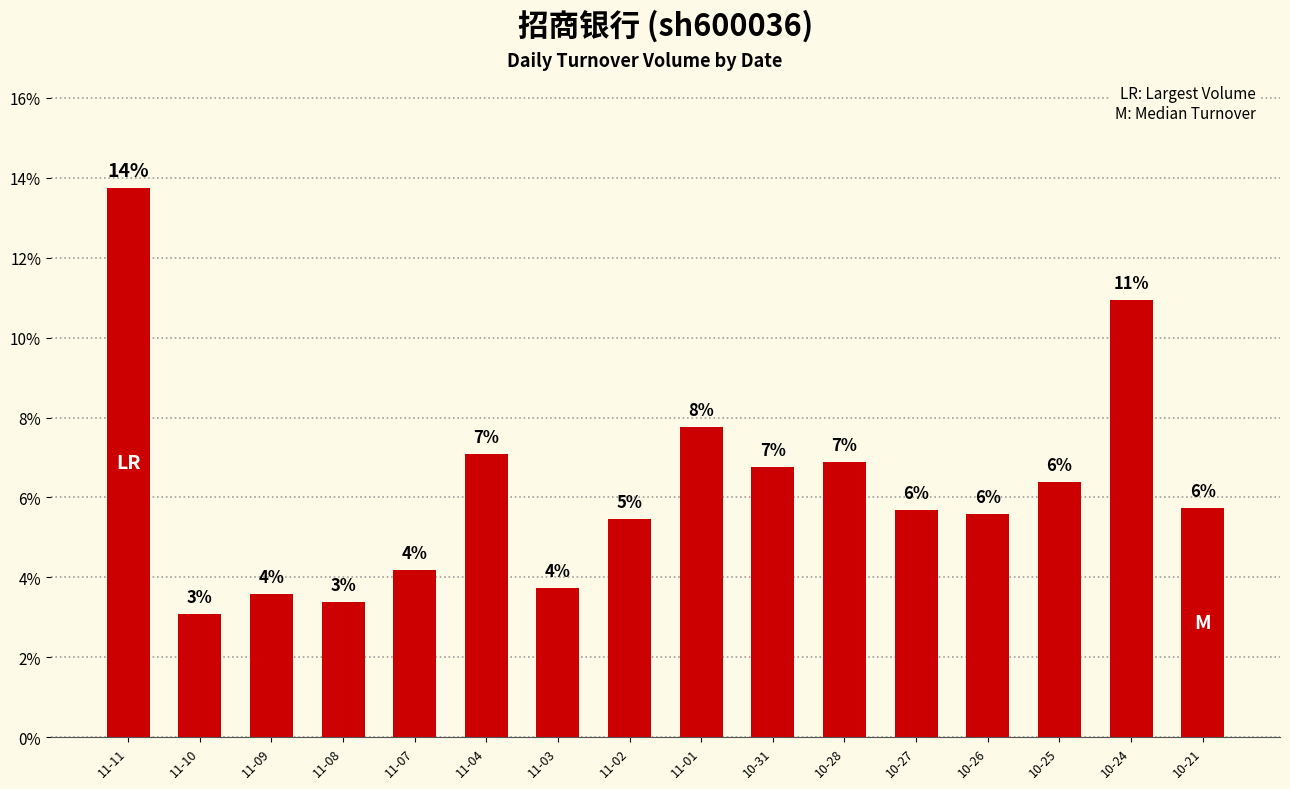

Reading left to right, list all the values displayed in this chart.

0.1	0.0	0.0	0.0	0.0	0.1	0.0	0.1	0.1	0.1	0.1	0.1	0.1	0.1	0.1	0.1